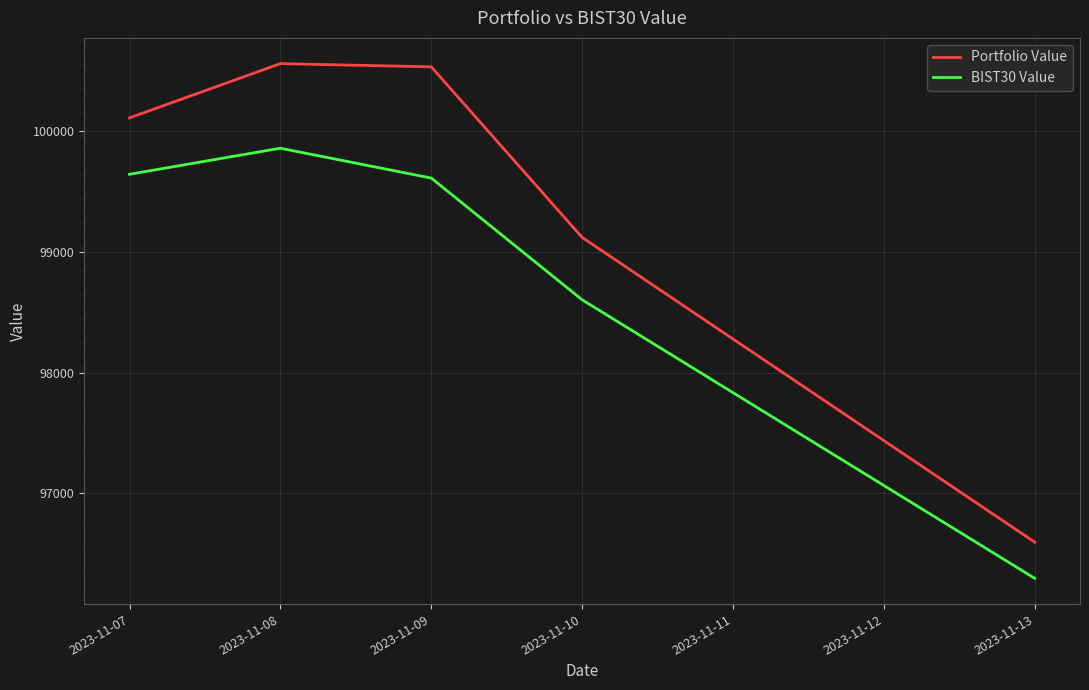

What is the difference between the maximum and minimum values in the BIST30 Value series?

3567.5